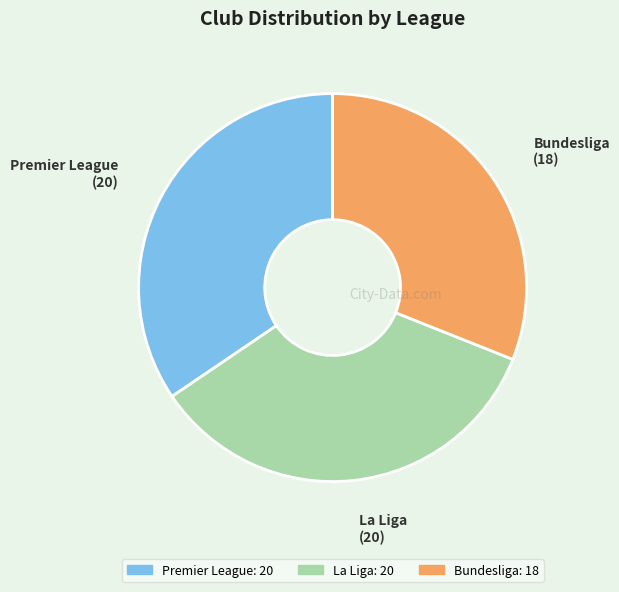

The La Liga slice represents 34% of the pie. True or false?

True